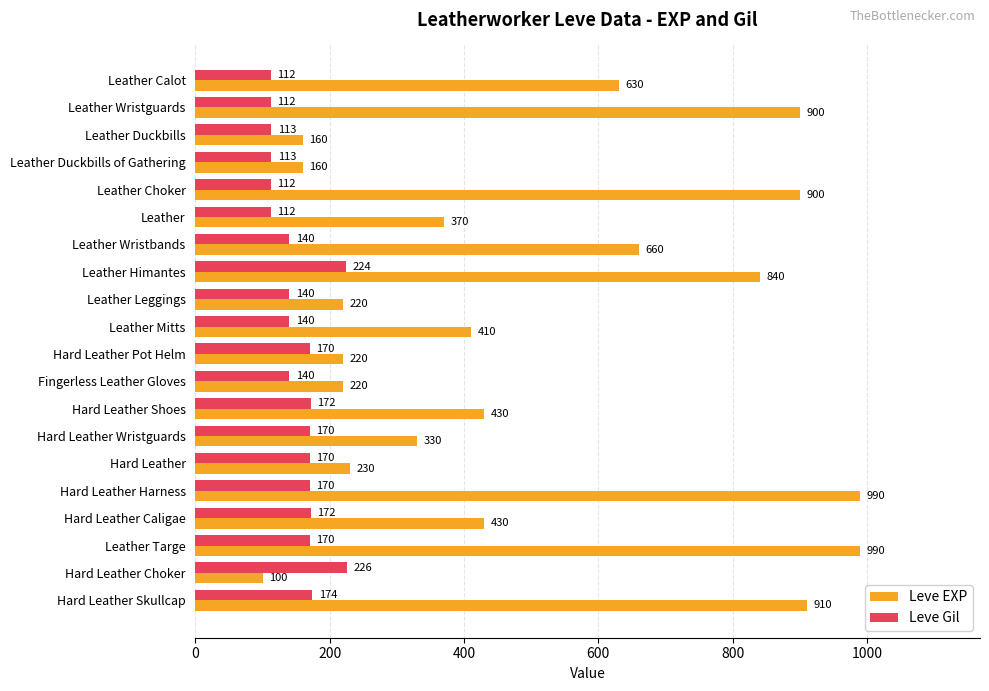

Count the number of categories in the chart.

20